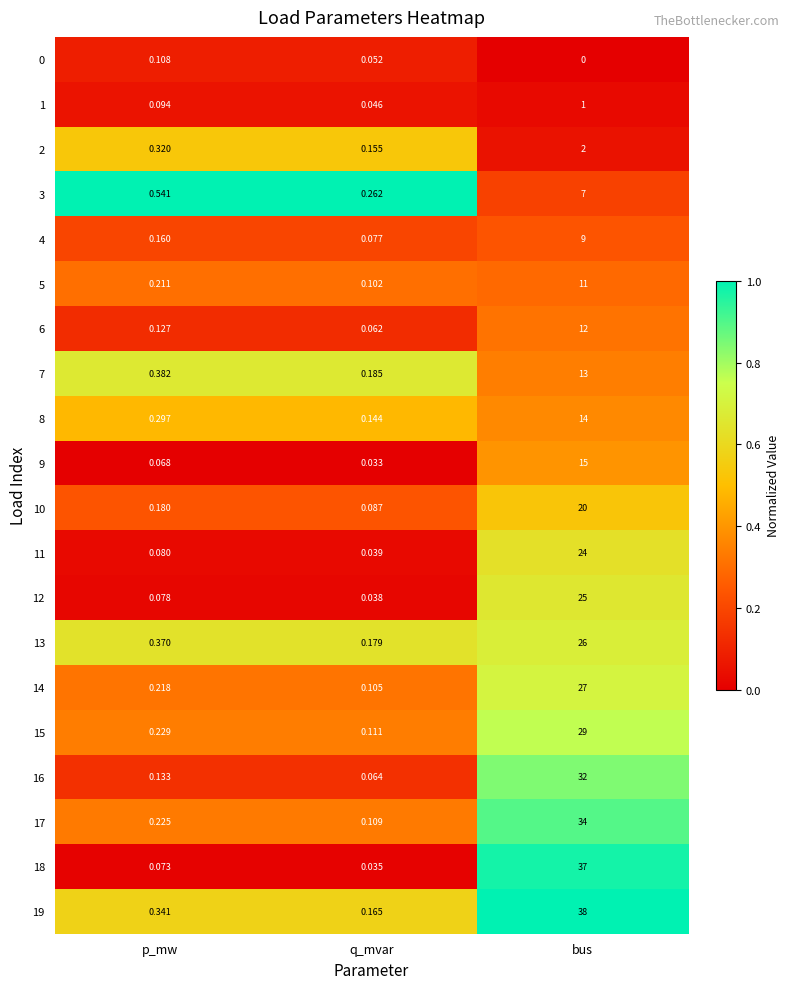

At which category does the chart reach its peak across all series?

bus